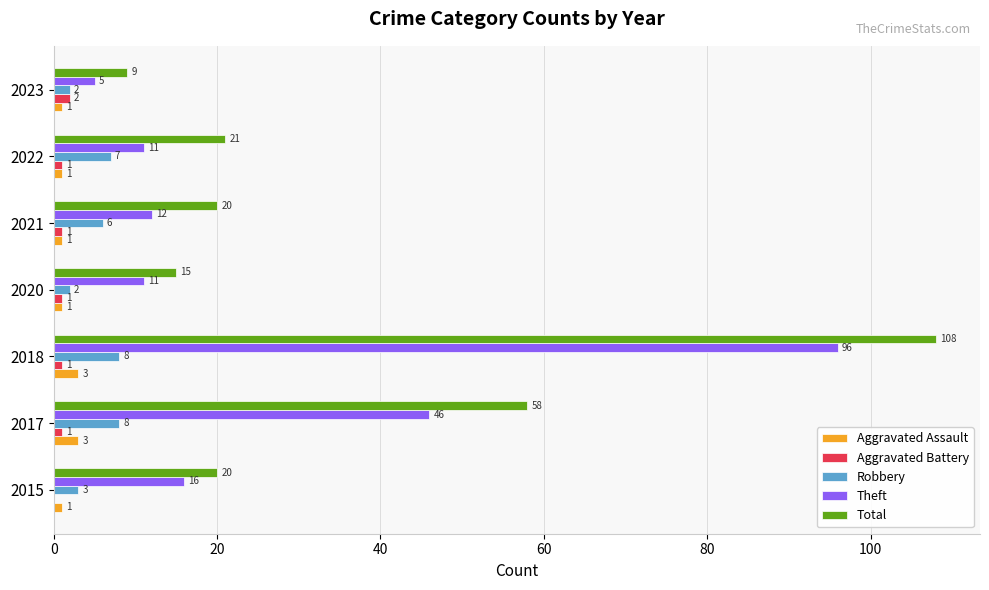

The value of Aggravated Battery at 2020 is 1. True or false?

True